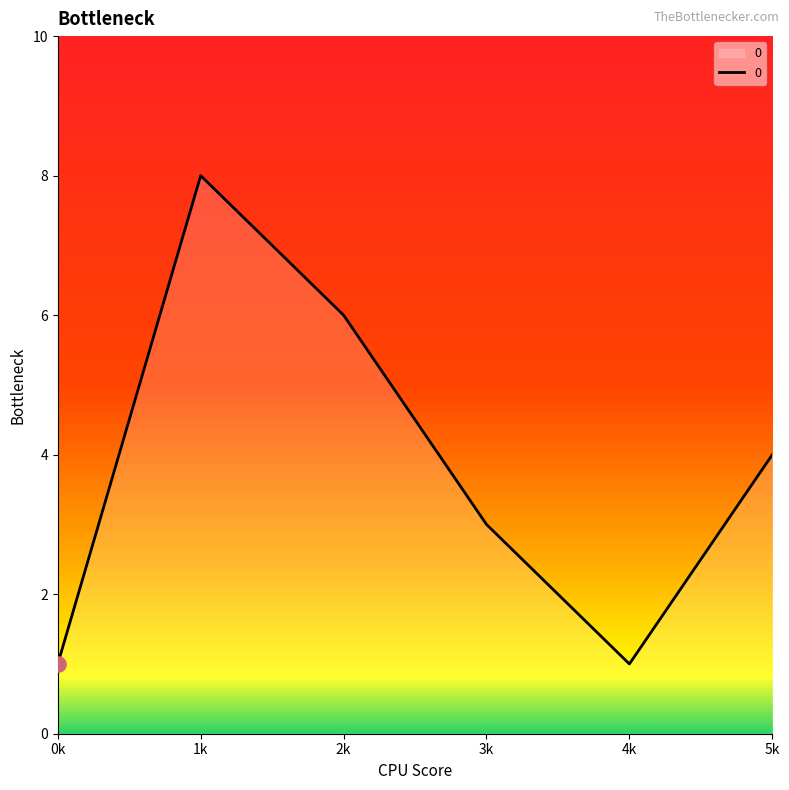

What is the ratio of the value at 5k to the value at 4k?

4.0